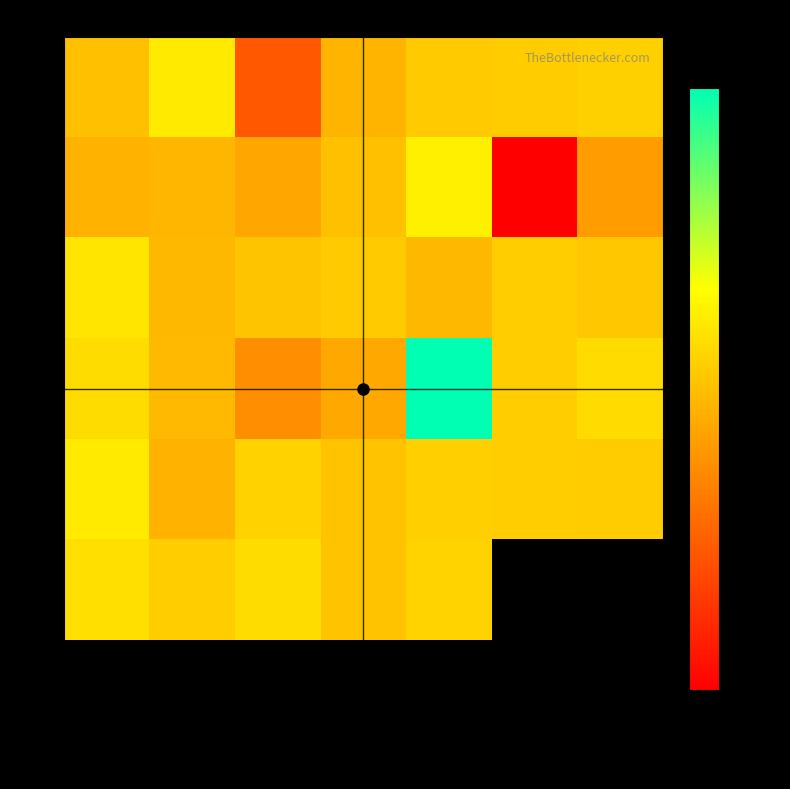

Which has a higher value, 6 or 5?

6